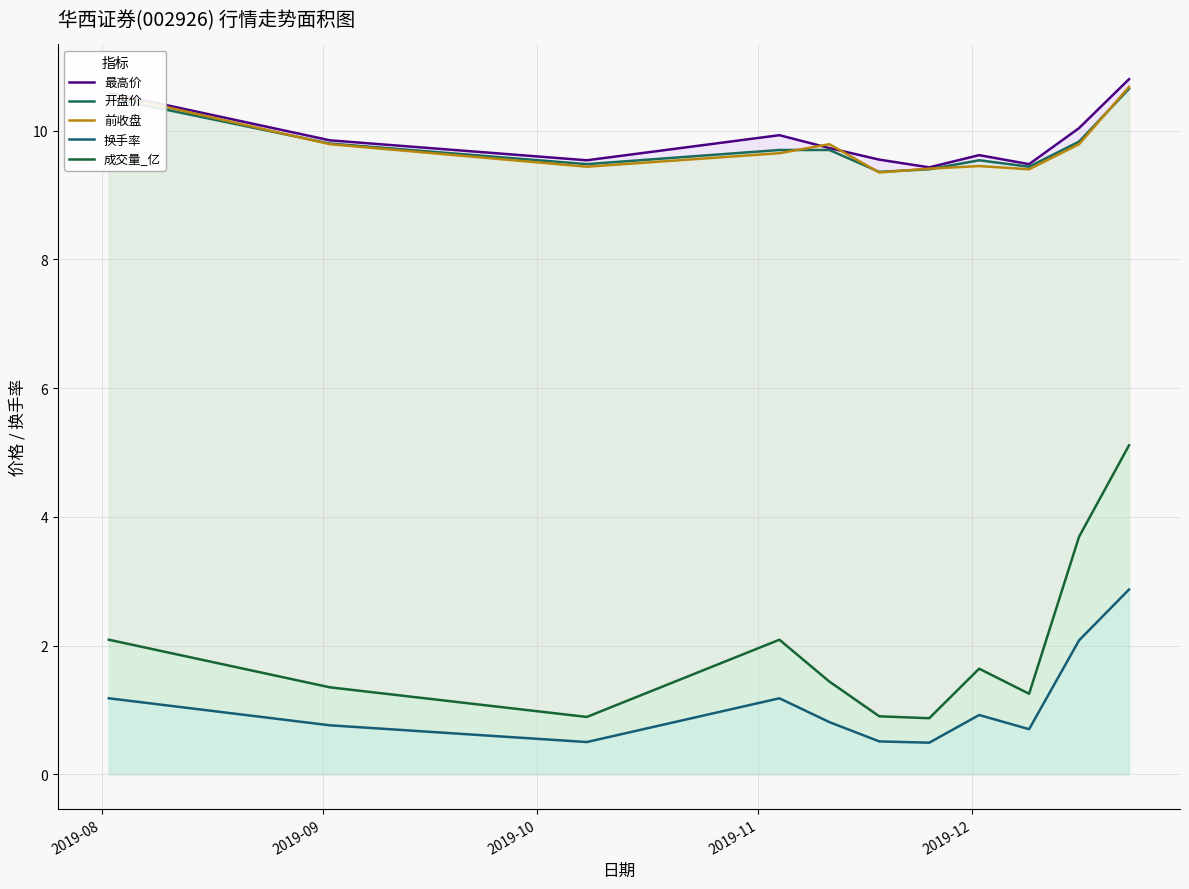

How many lines are shown in the chart?

5